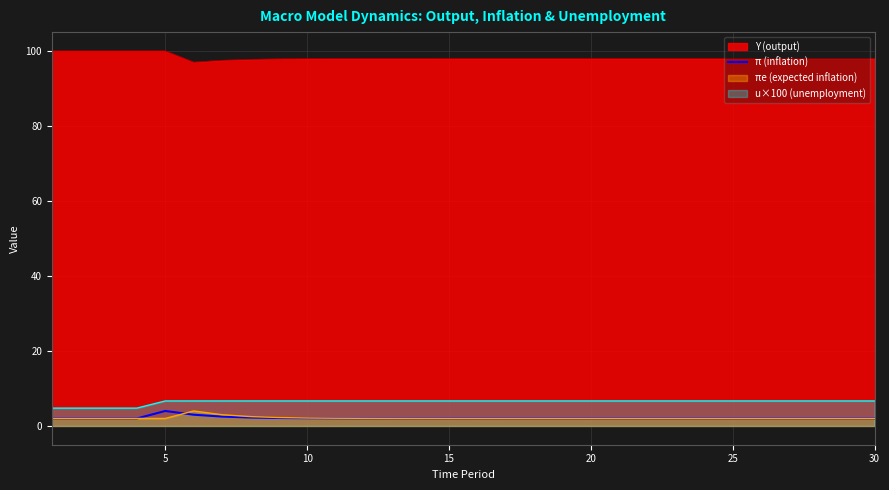

How many points are higher than both their immediate neighbors (excluding endpoints)?

1